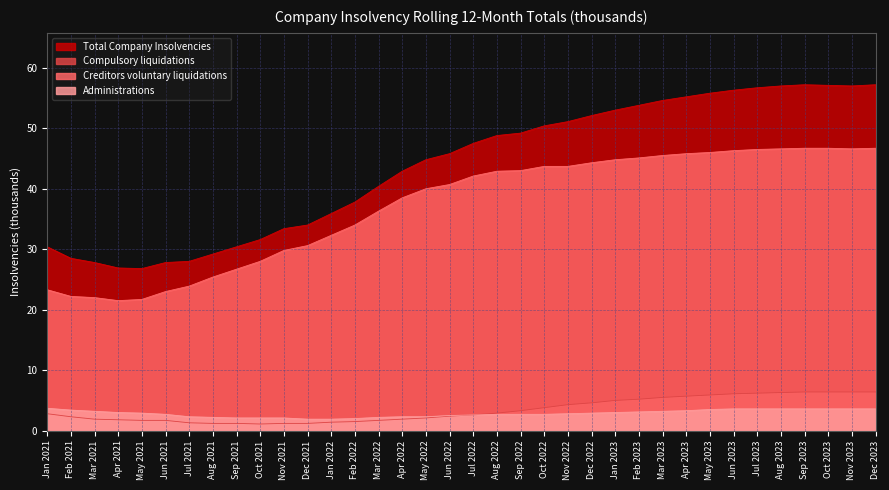

Does the chart have visible grid lines?

Yes